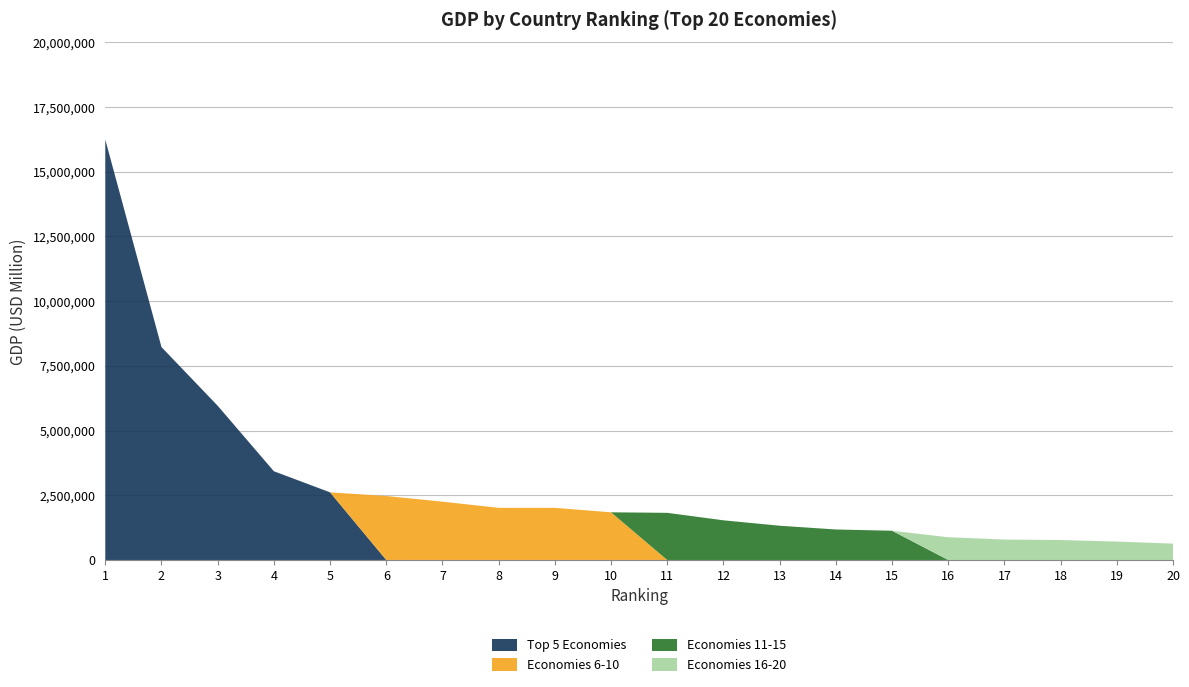

Reading left to right, what are all the values shown in this chart?

Top 5 Economies: 16244600	8227103	5959718	3428131	2612878	0	0	0	0	0	0	0	0	0	0	0	0	0	0	0
Economies 6-10: 0	0	0	0	0	2471784	2252664	2014775	2014670	1841710	0	0	0	0	0	0	0	0	0	0
Economies 11-15: 0	0	0	0	0	0	0	0	0	0	1821424	1532408	1322965	1178126	1129598	0	0	0	0	0
Economies 16-20: 0	0	0	0	0	0	0	0	0	0	0	0	0	0	0	878043	789257	770555	711050	631173